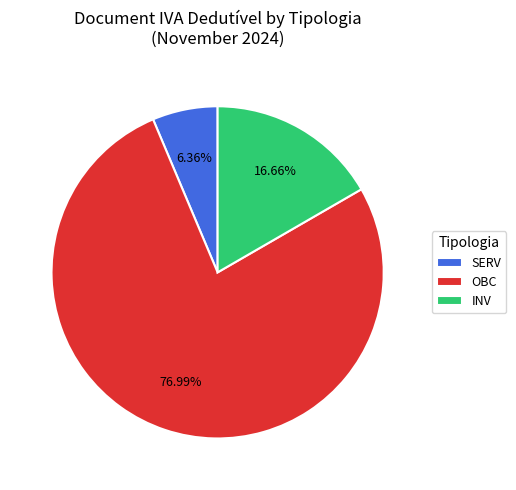

The INV slice represents 44% of the pie. True or false?

False